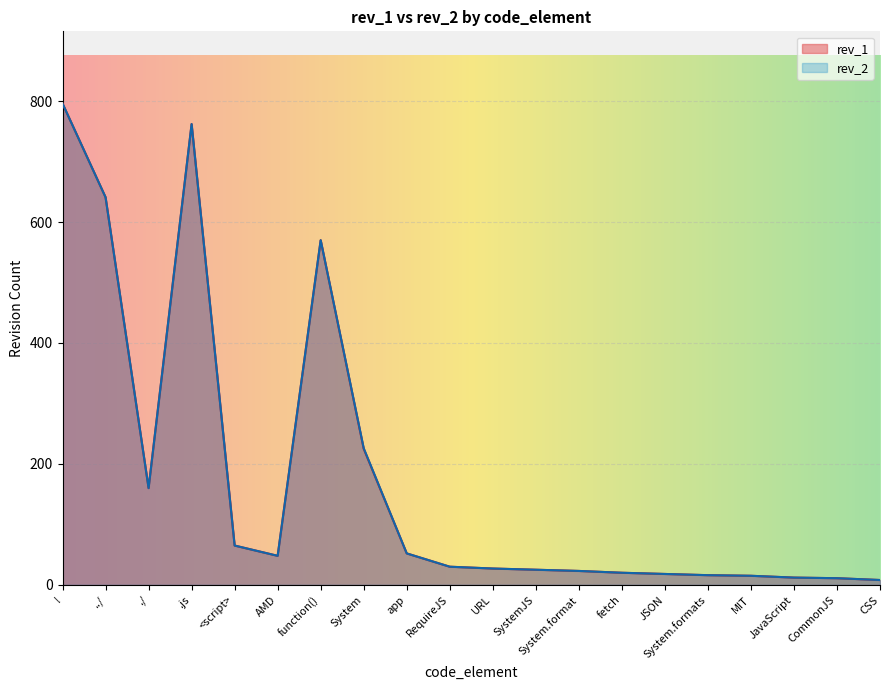

In rev_1, how many points are lower than both neighbors (excluding endpoints)?

2